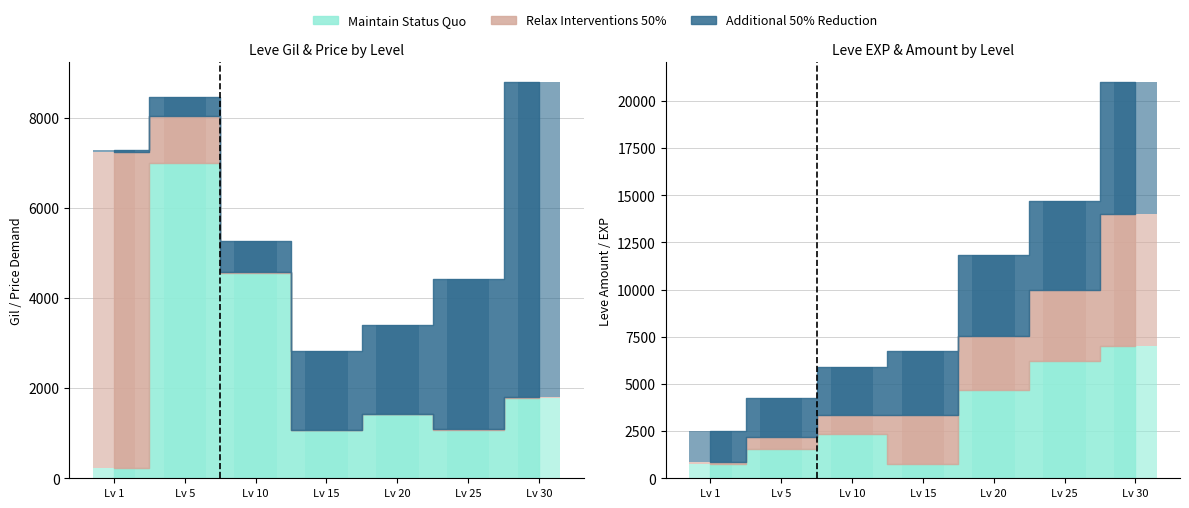

Are the bars horizontal?

No